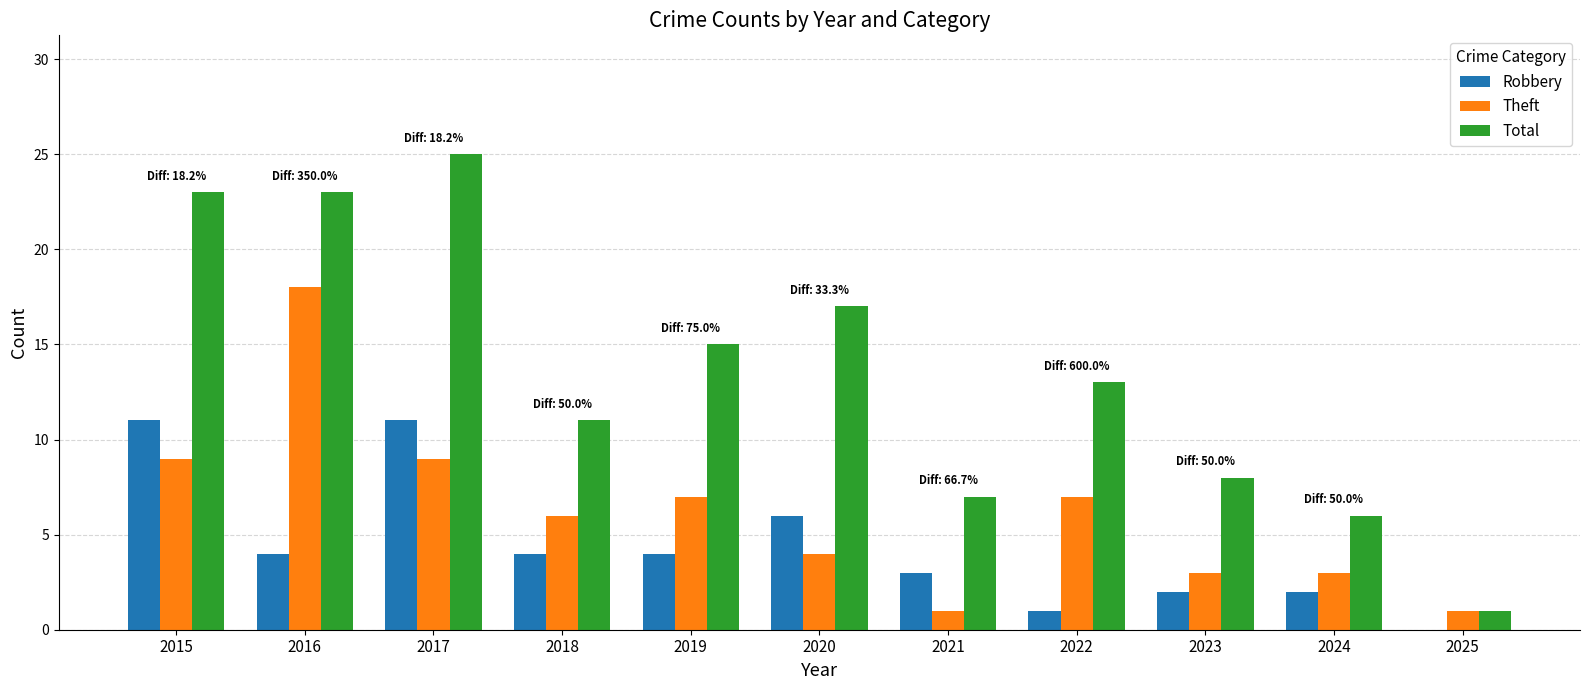

The Total series shows 23 at 2016. True or false?

True